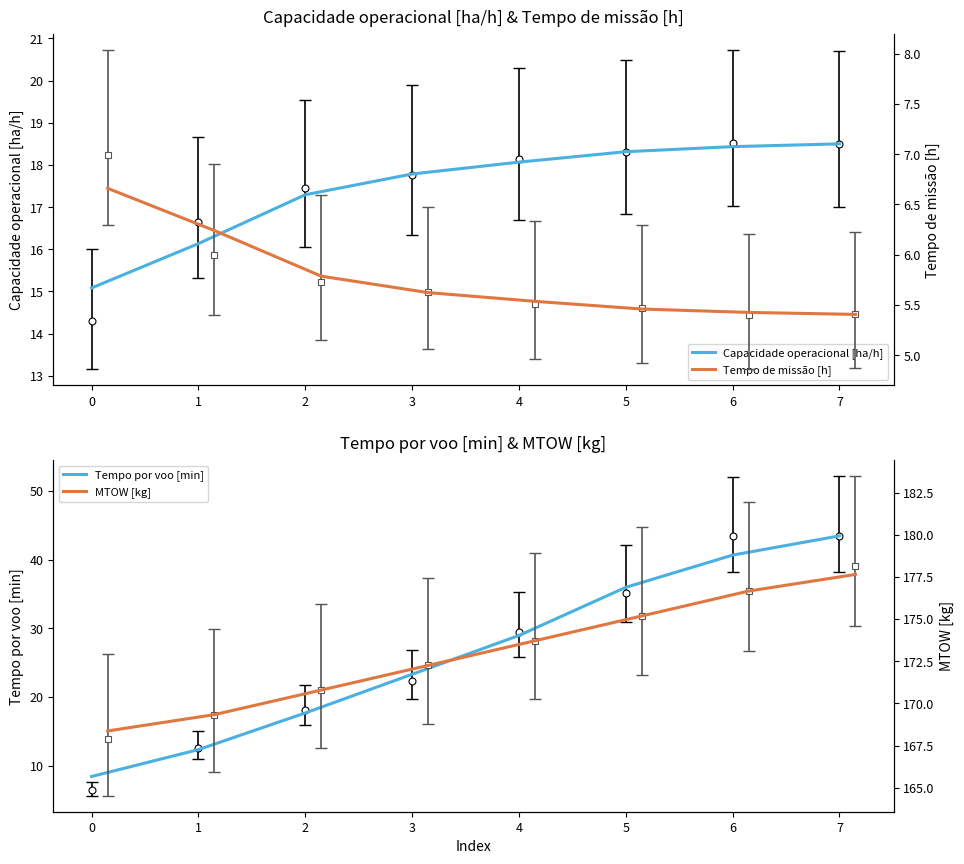

What are all the series names shown in the legend?

Capacidade operacional [ha/h], Tempo por voo [min], Tempo de missão [h], MTOW [kg]